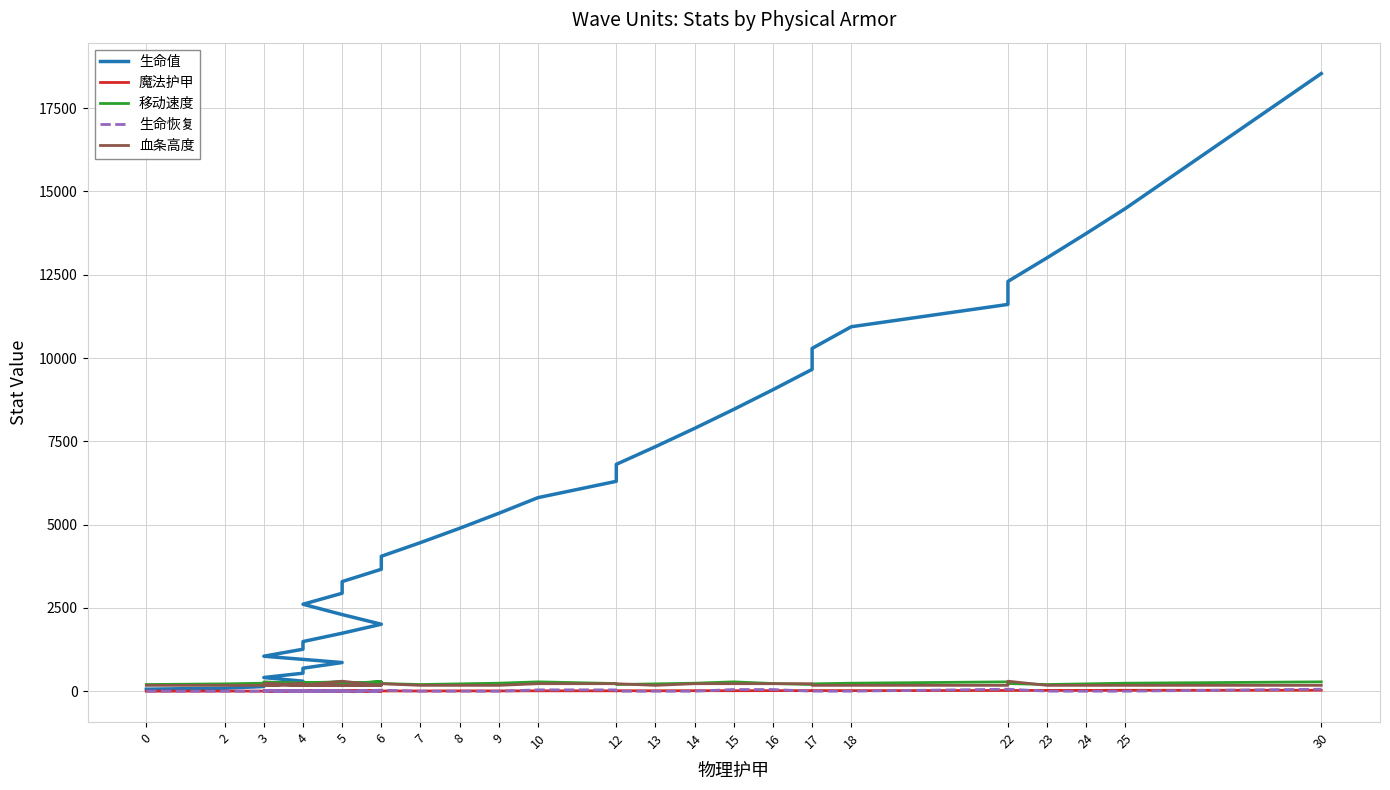

At how many categories does at least one series exceed 4374?

19